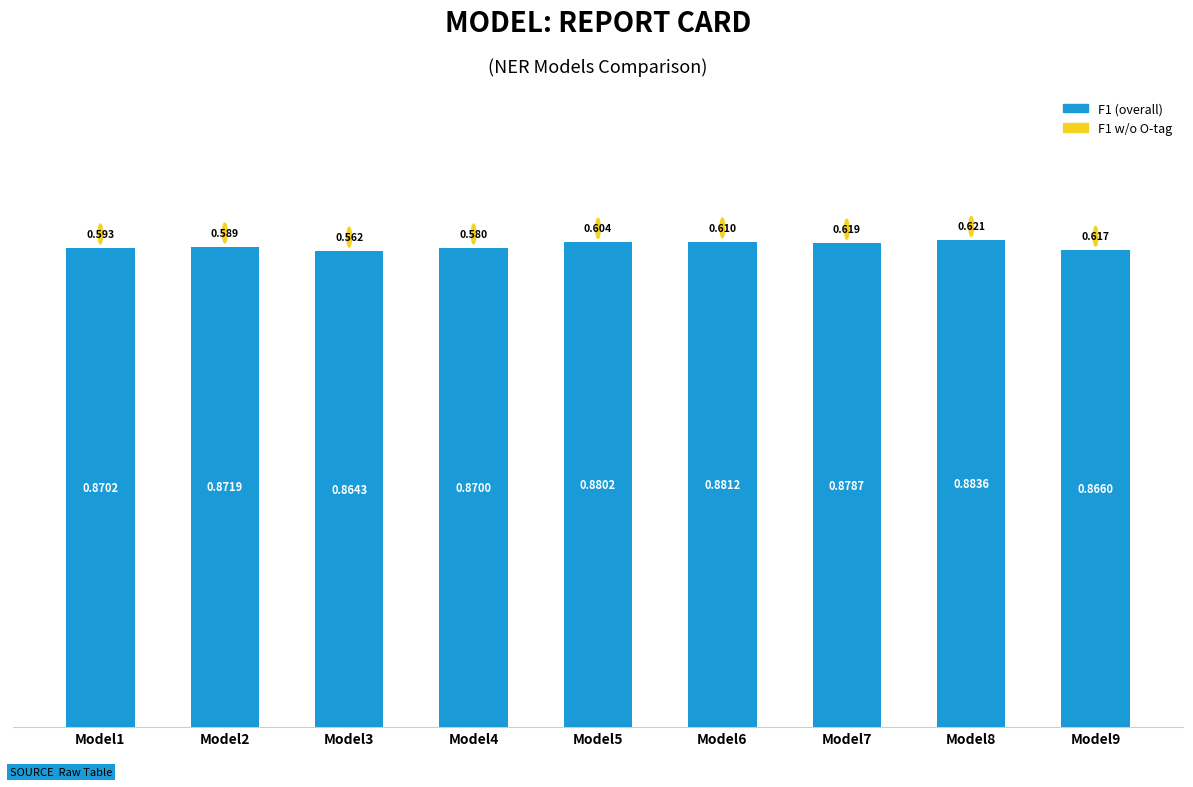

Reading right to left, extract all data points from this chart.

0.9	0.9	0.9	0.9	0.9	0.9	0.9	0.9	0.9